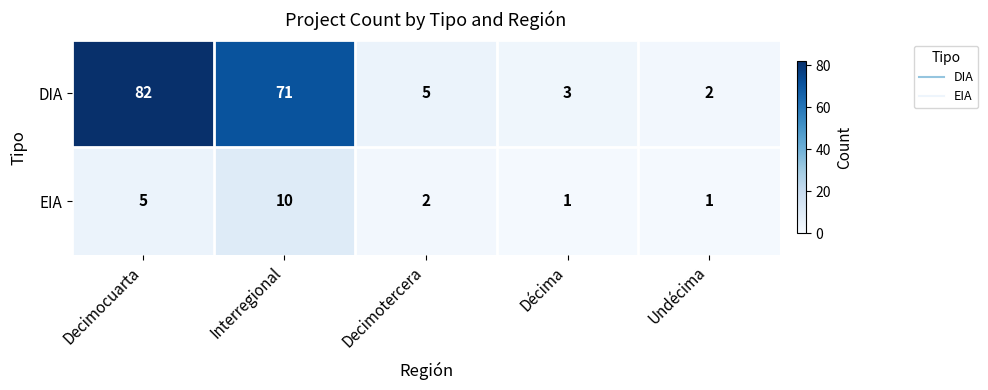

Rank the series at Undécima from lowest to highest value.

EIA, DIA